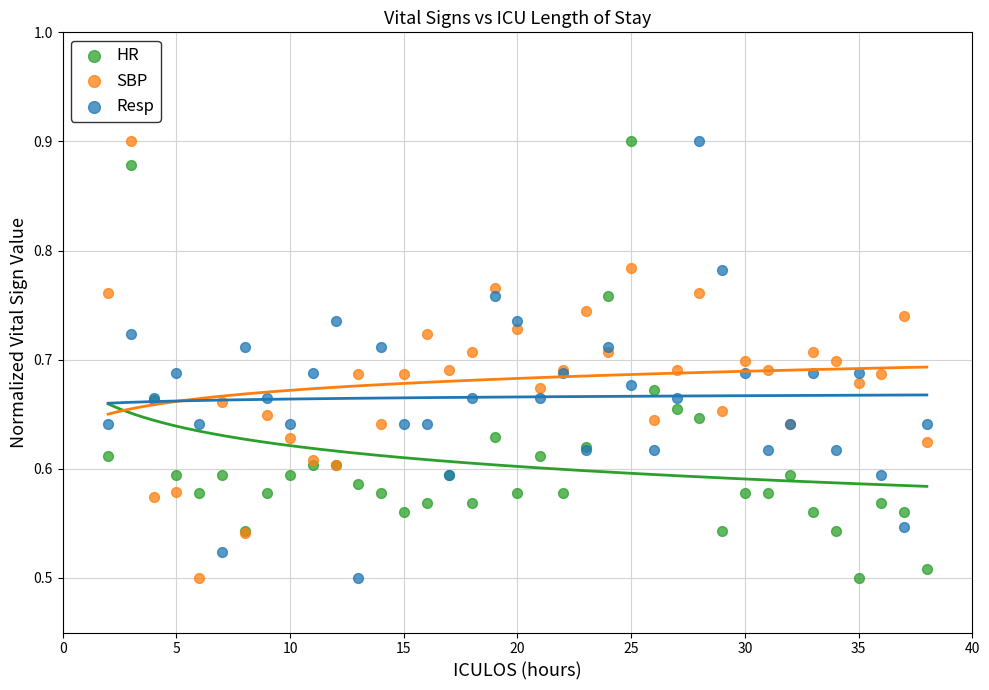

What are all the series names shown in the legend?

HR, SBP, Resp